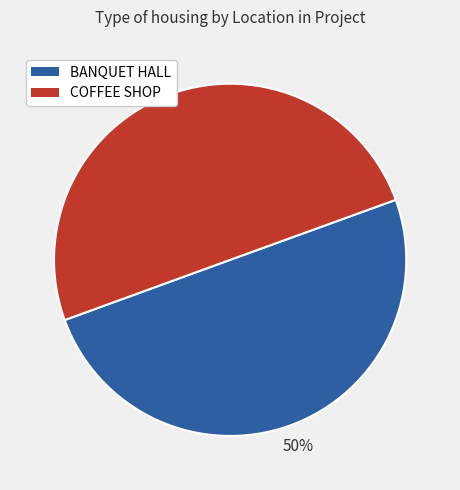

Do COFFEE SHOP and BANQUET HALL together represent more than half of the pie?

Yes